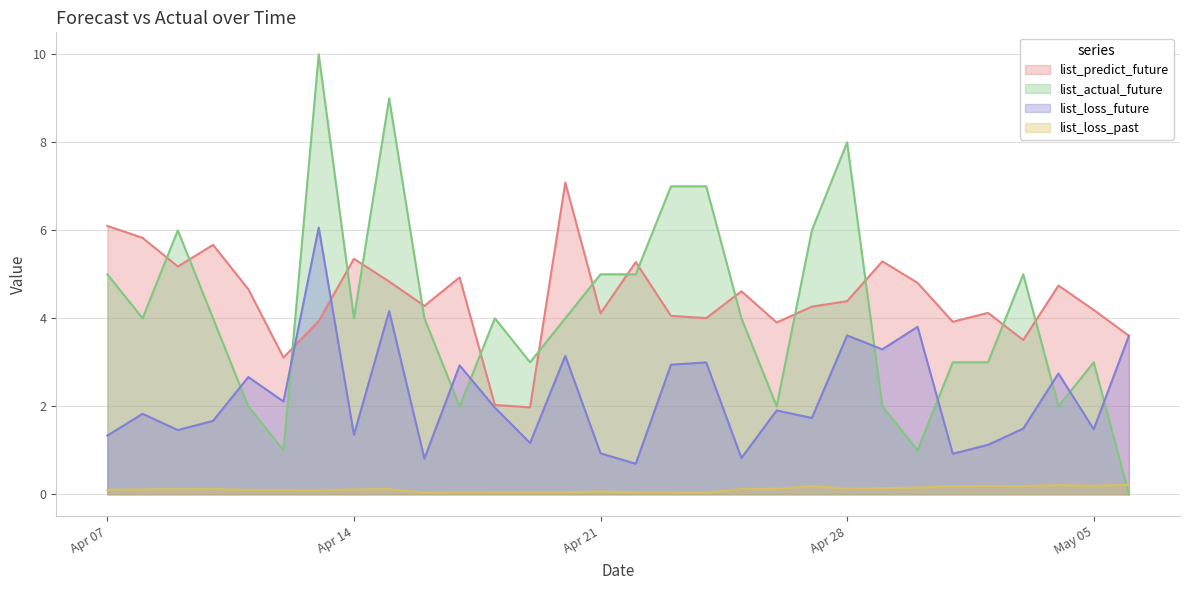

At 2020-04-29, list the series in order from smallest to largest.

list_loss_past, list_actual_future, list_loss_future, list_predict_future